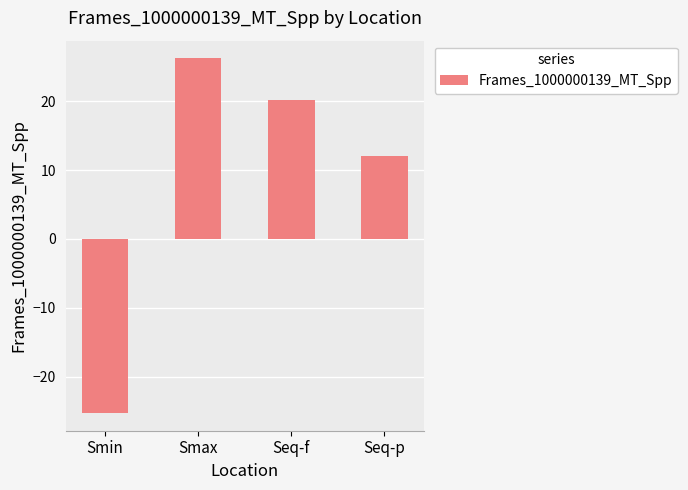

Which has a higher value, Smin or Seq-f?

Seq-f